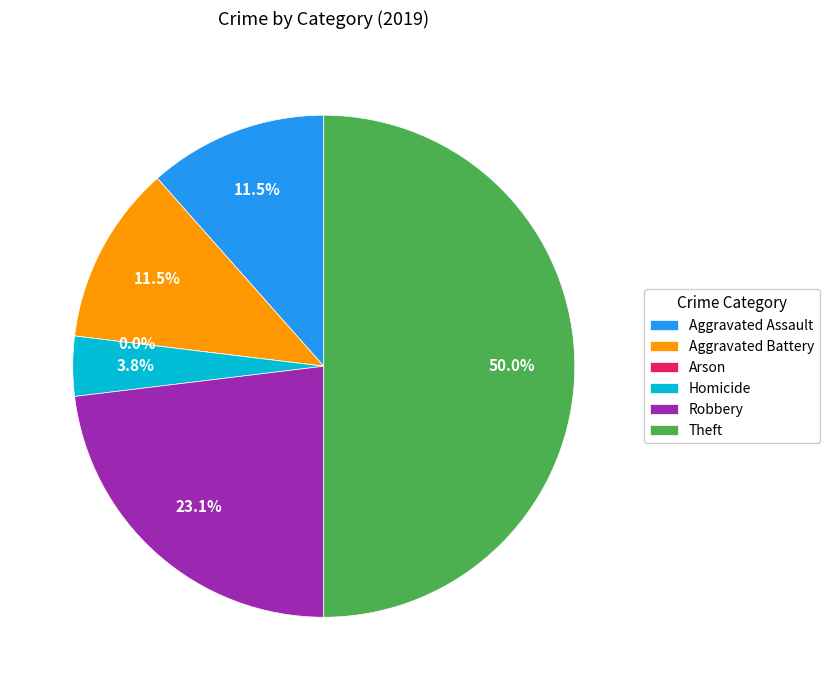

To the nearest percent, what is the combined percentage of Robbery and Aggravated Assault?

35%